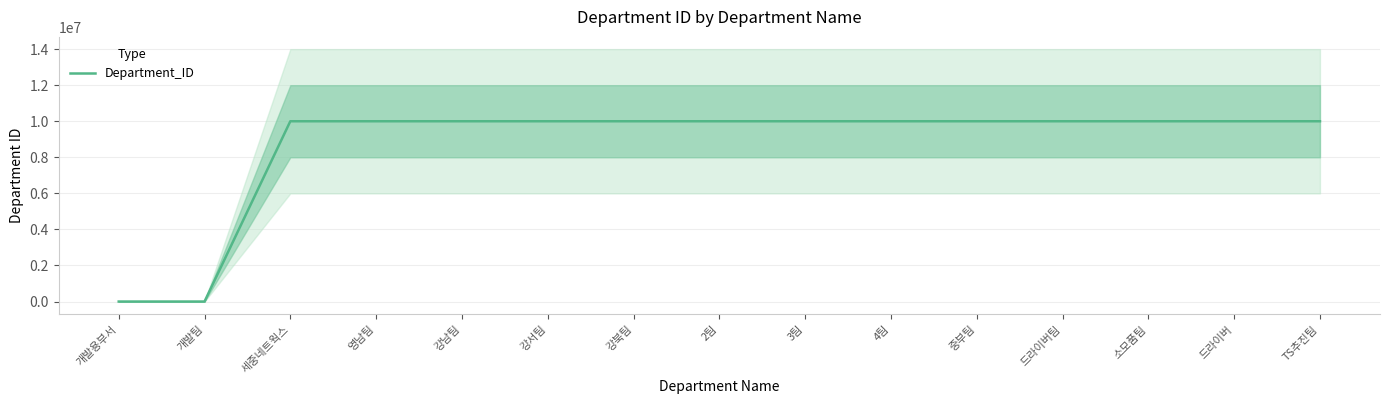

What is the greatest value displayed?

10000052